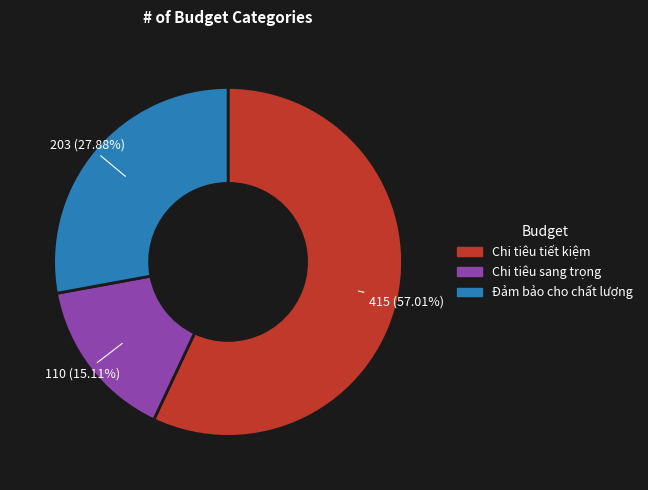

What portion of the pie excludes Chi tiêu sang trọng?

84.9%